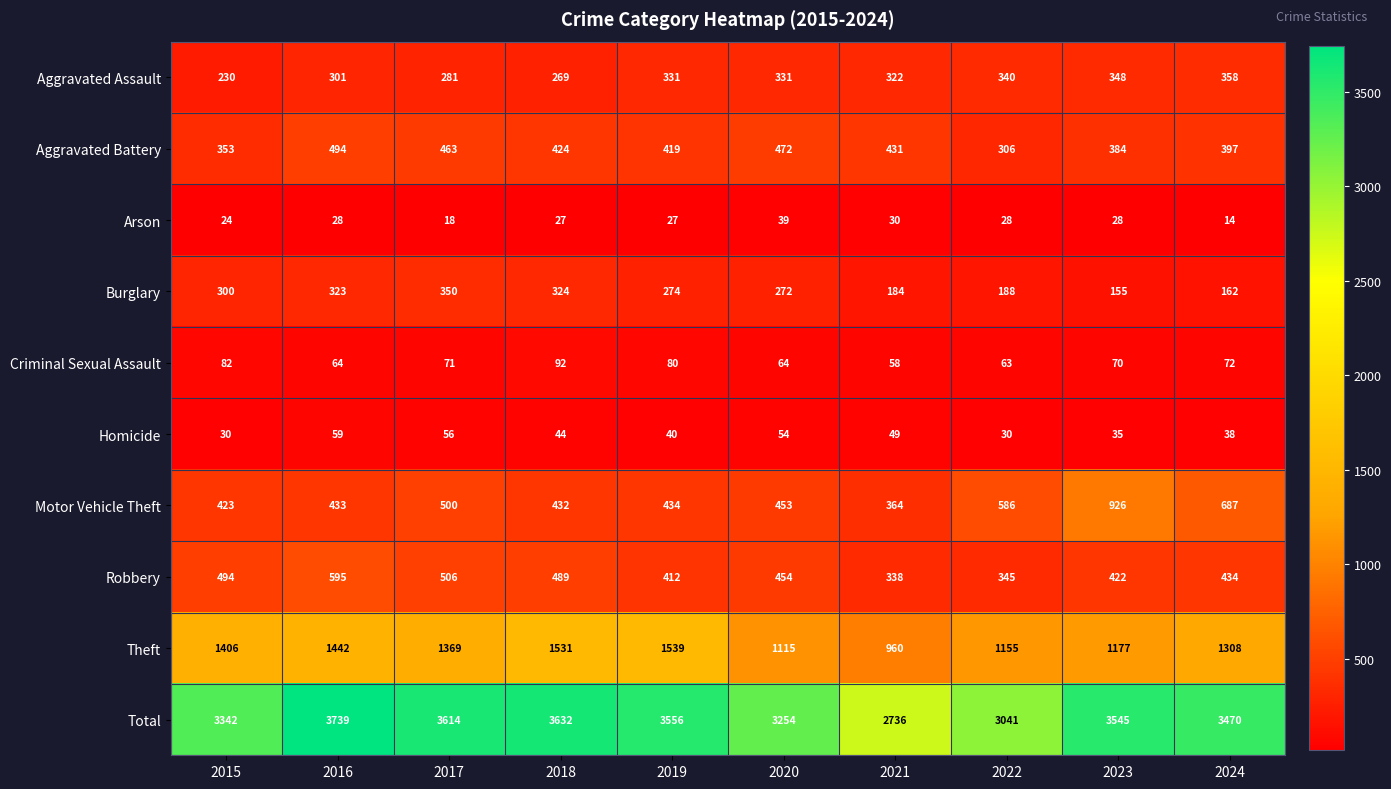

What is the sum of the Aggravated Battery values at 2022 and 2024?

703